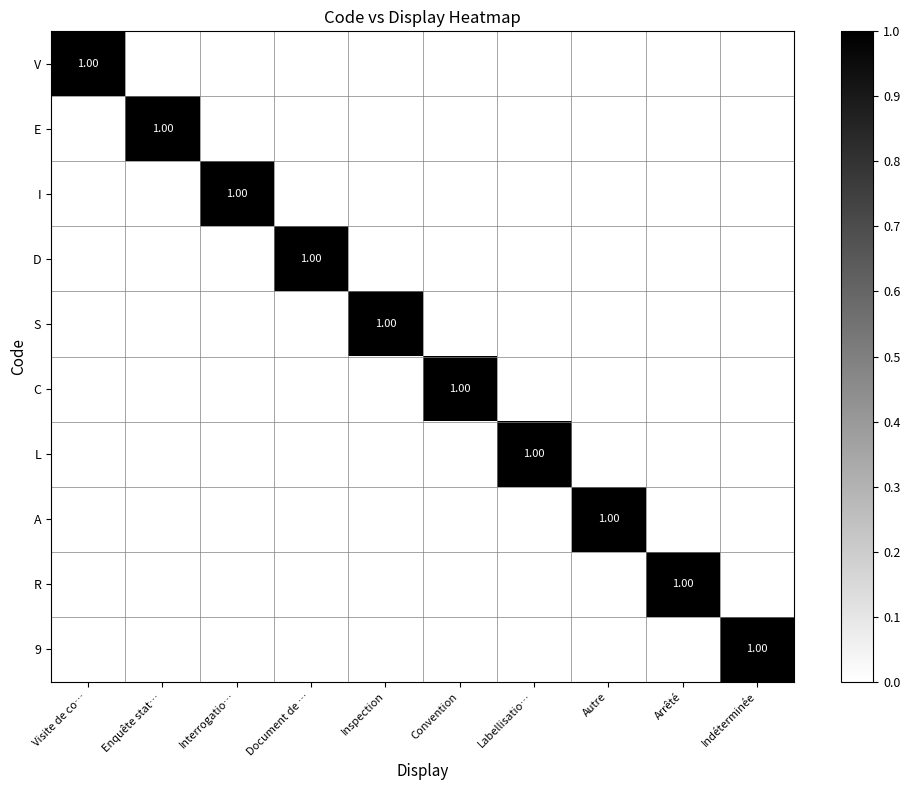

How many categories are shown in the chart?

10